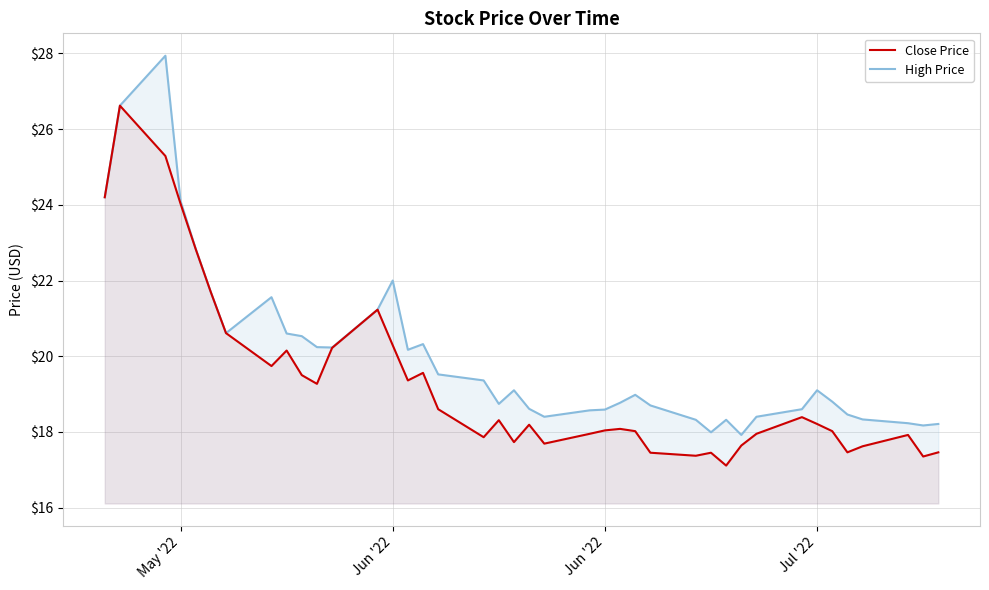

Rank the series by their average value, from lowest to highest.

Close Price, High Price